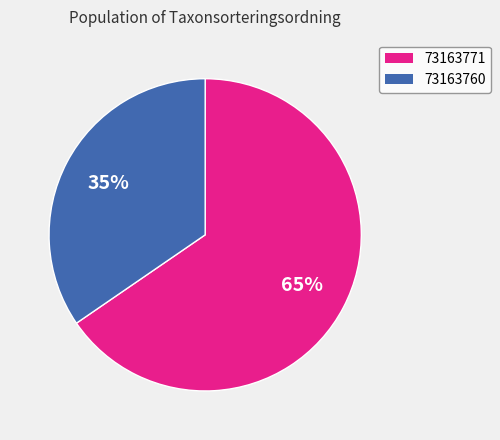

What is the ratio of the value at 73163771 to the value at 73163760?

1.9